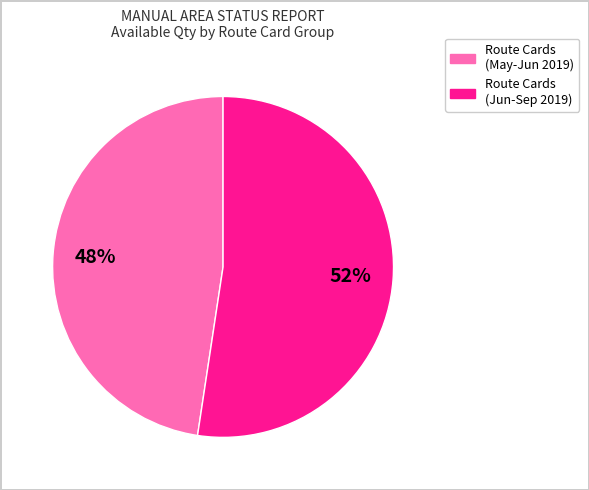

To the nearest percent, what is the average slice percentage?

50%